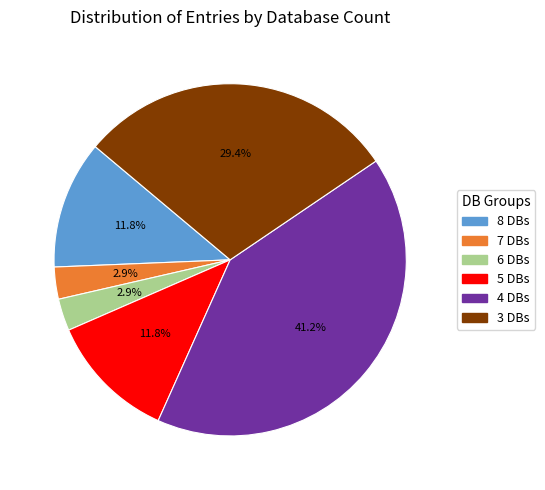

Is there a majority slice in this chart?

No